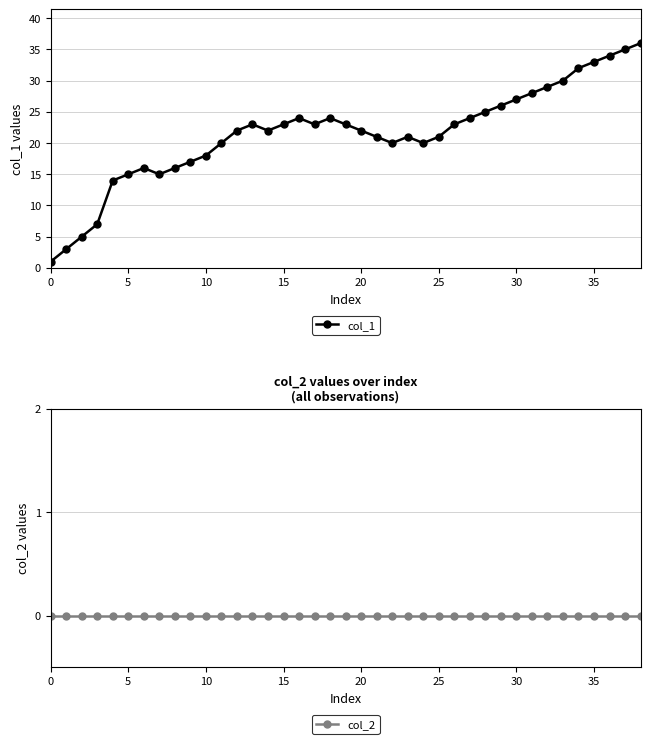

Reading left to right, extract all data points from this chart.

col_1: 1	3	5	7	14	15	16	15	16	17	18	20	22	23	22	23	24	23	24	23	22	21	20	21	20	21	23	24	25	26	27	28	29	30	32	33	34	35	36
col_2: 0	0	0	0	0	0	0	0	0	0	0	0	0	0	0	0	0	0	0	0	0	0	0	0	0	0	0	0	0	0	0	0	0	0	0	0	0	0	0